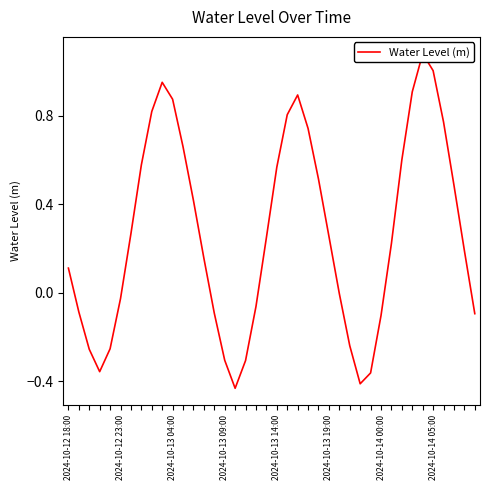

Reading left to right, list all the values displayed in this chart.

0.1	-0.1	-0.3	-0.4	-0.3	-0.0	0.3	0.6	0.8	1.0	0.9	0.7	0.4	0.2	-0.1	-0.3	-0.4	-0.3	-0.1	0.2	0.6	0.8	0.9	0.7	0.5	0.3	-0.0	-0.2	-0.4	-0.4	-0.1	0.2	0.6	0.9	1.1	1.0	0.8	0.5	0.2	-0.1